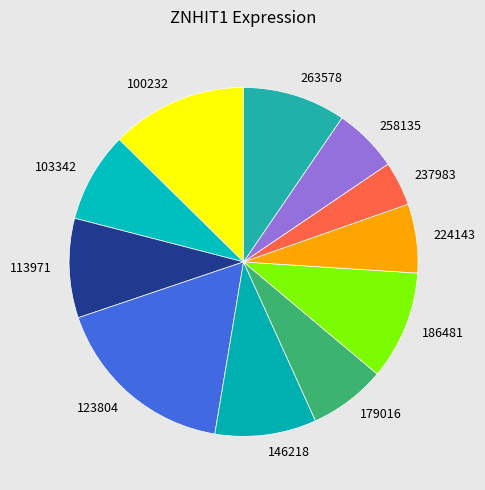

Is it true that 146218 is 9% of the pie?

True